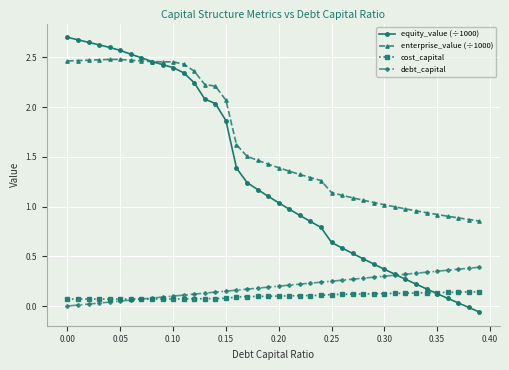

How many series are shown in this chart?

4